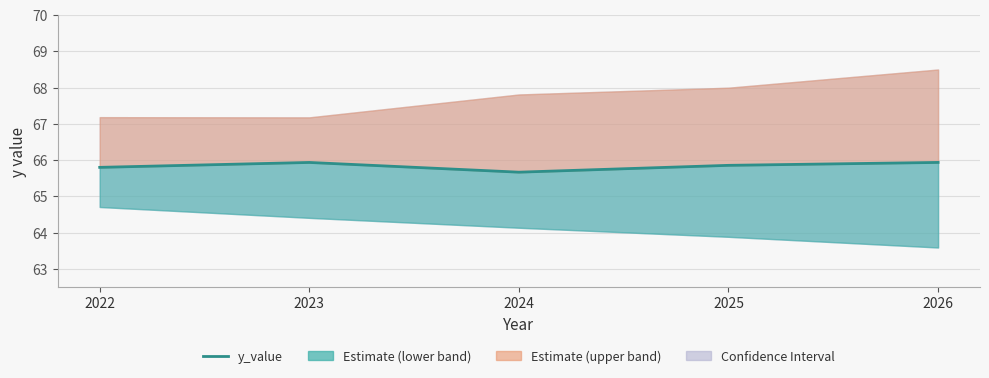

Which label corresponds to the smallest value in the chart?

2024